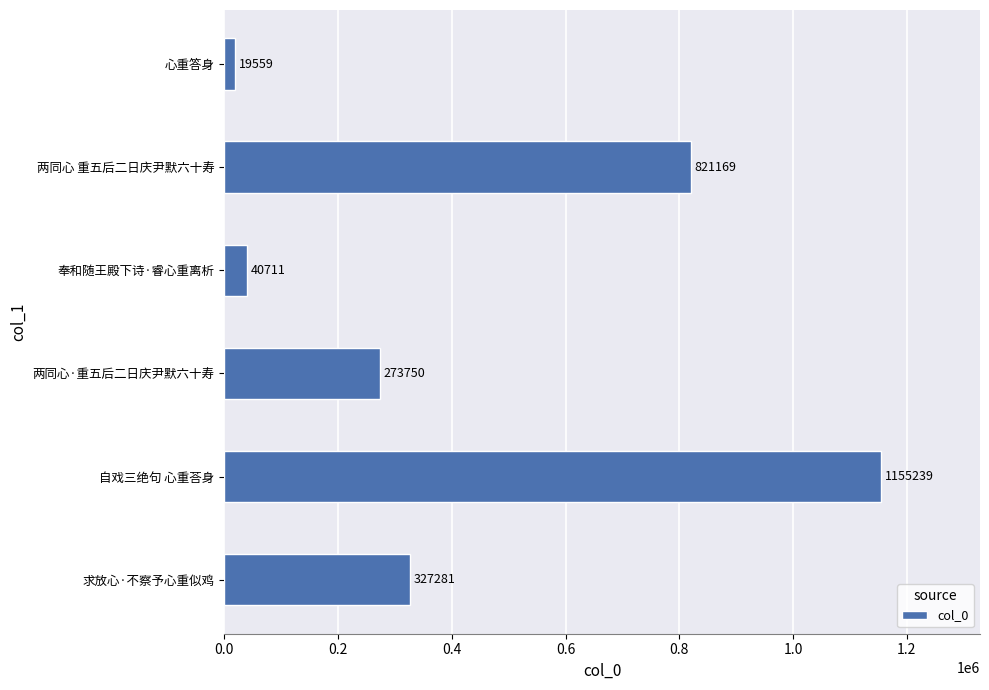

Between 两同心 重五后二日庆尹默六十寿 and 求放心·不察予心重似鸡, which is larger?

两同心 重五后二日庆尹默六十寿